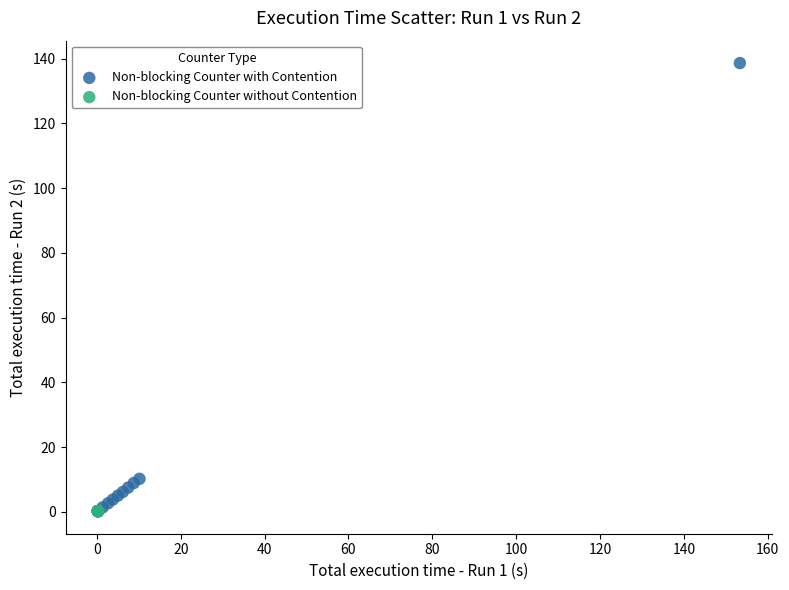

Which series reaches the maximum Y coordinate?

Non-blocking Counter with Contention